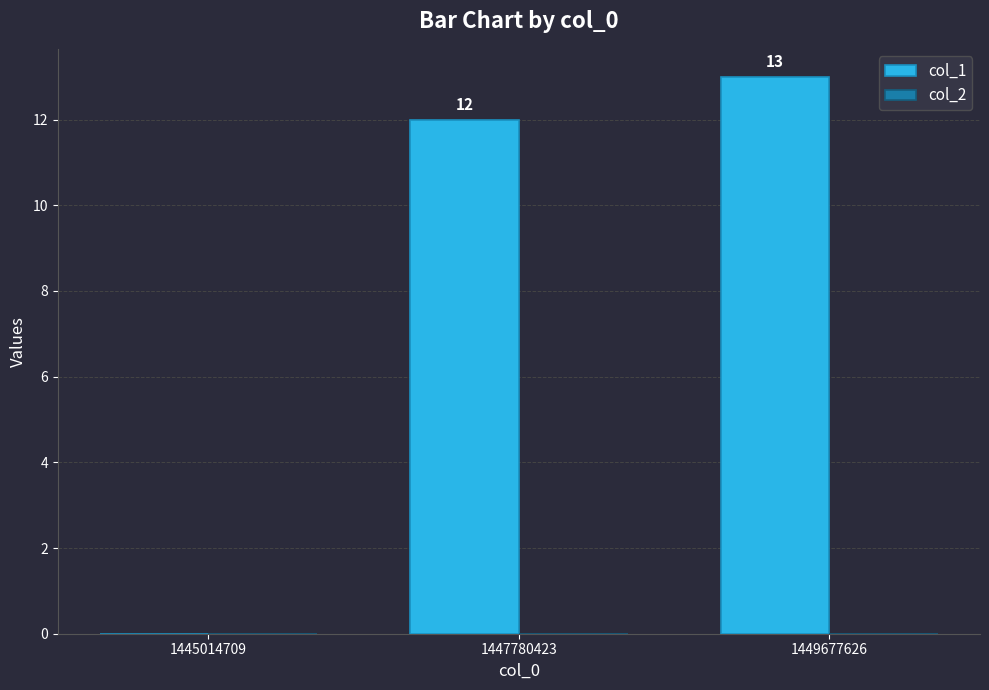

Does the chart contain stacked bars?

No